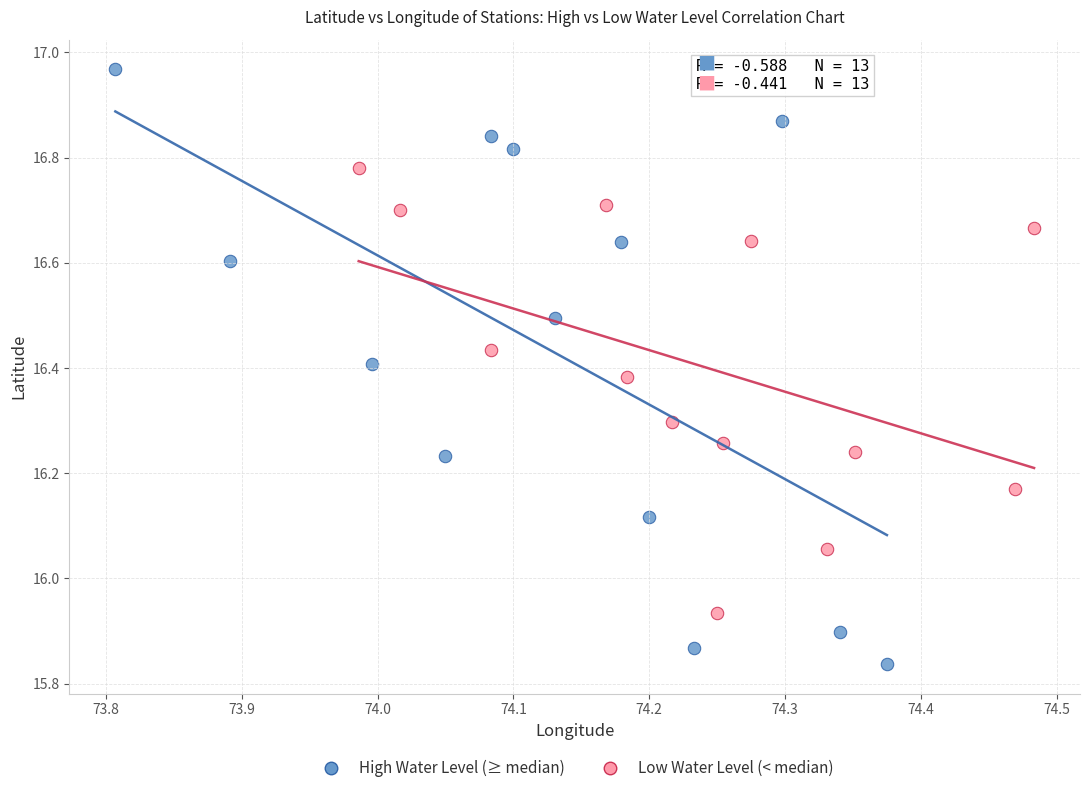

Which series contains the highest Y value?

High Water Level (≥ median)